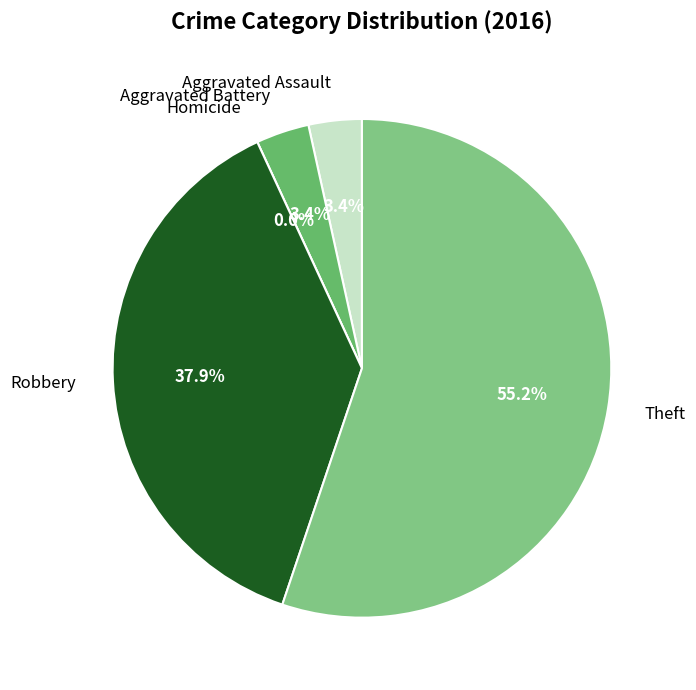

Count the number of slices in the pie.

5